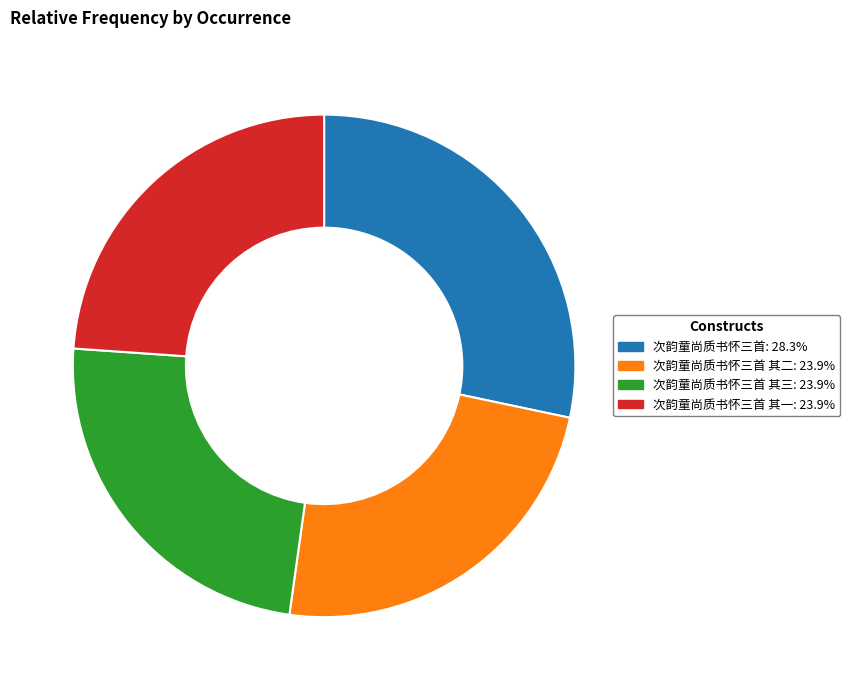

How many segments does this pie chart have?

4